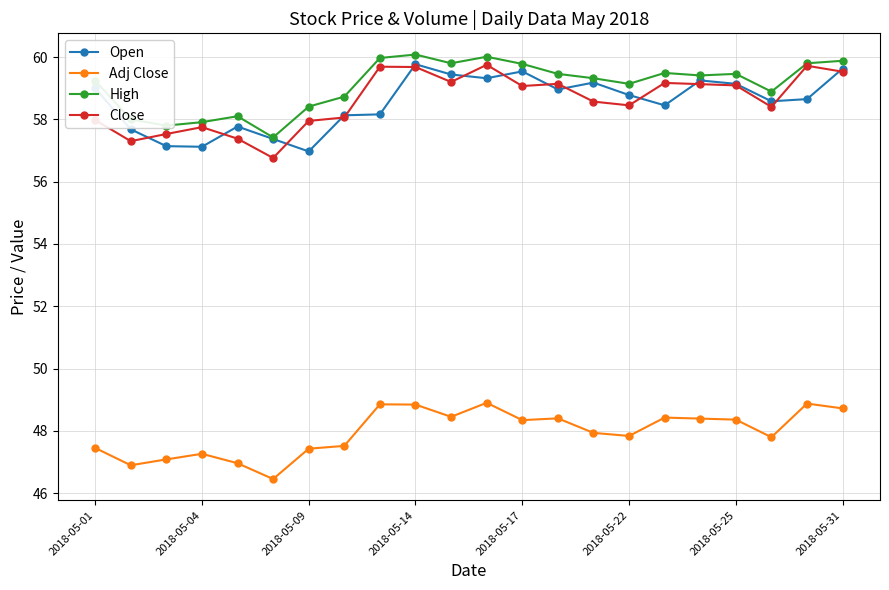

What is the value of the Open point at the 9th from the left?

58.2